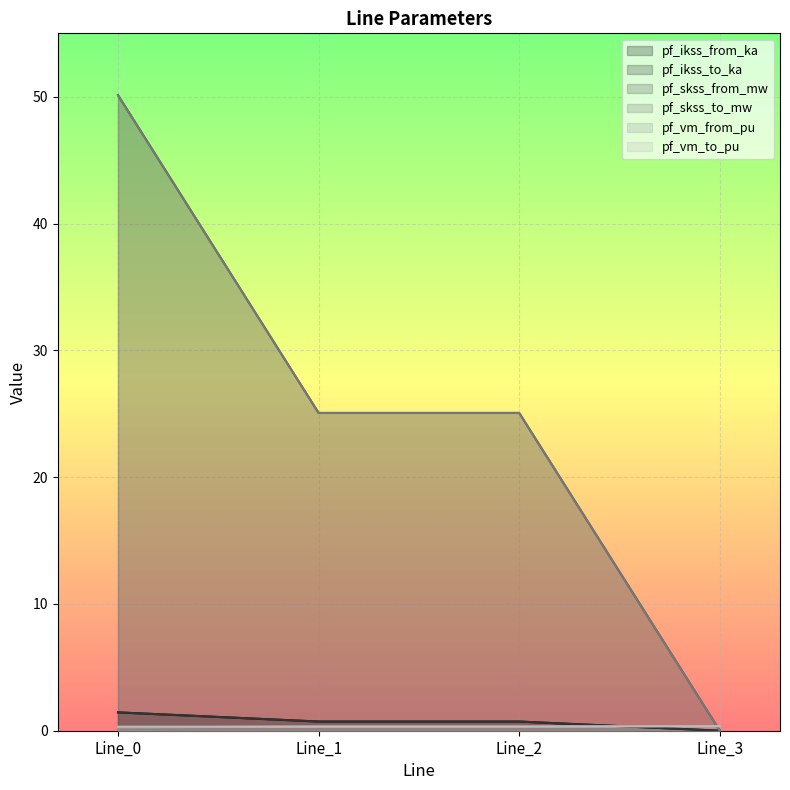

List the labels in order of pf_ikss_to_ka value, smallest first.

Line_3, Line_1, Line_2, Line_0